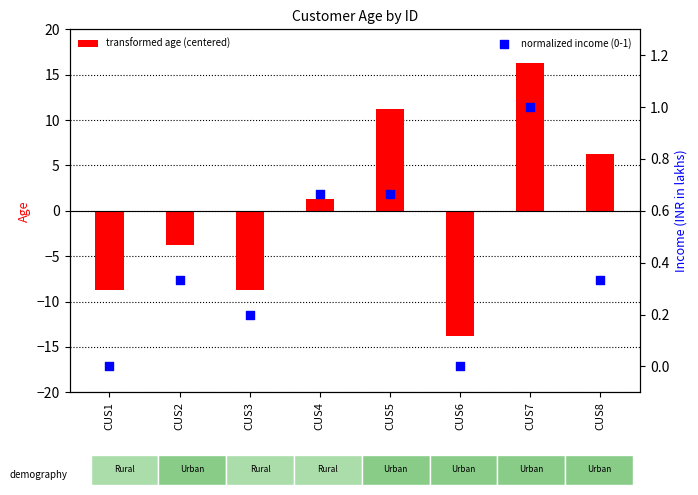

What is the total value across all series at CUS5?

11.9